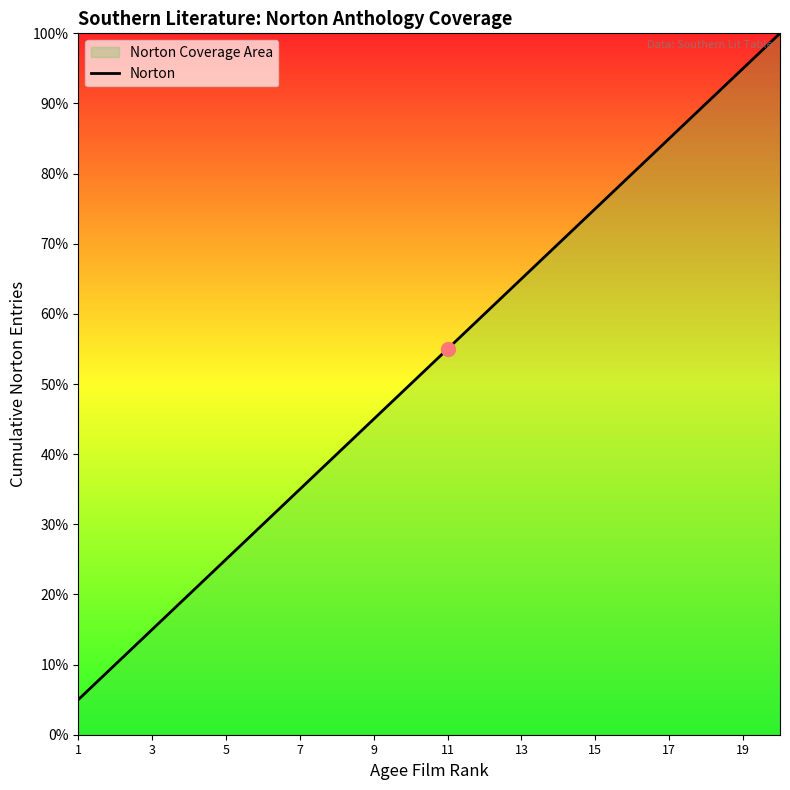

Does the chart display data point markers on the line(s)?

No